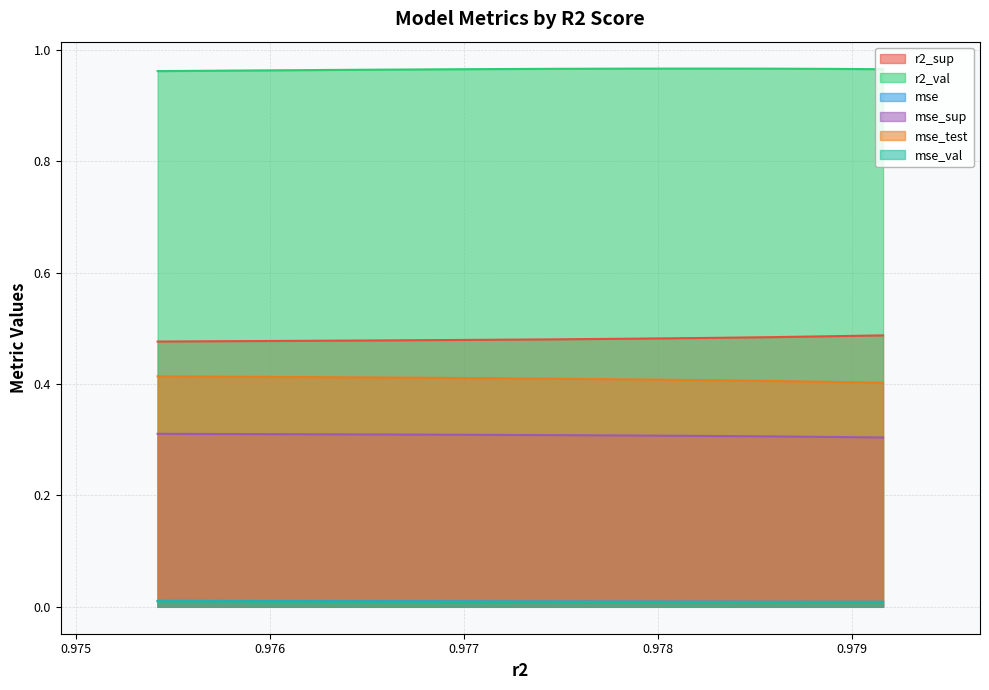

True or false: r2_val and mse_test cross at least once.

False